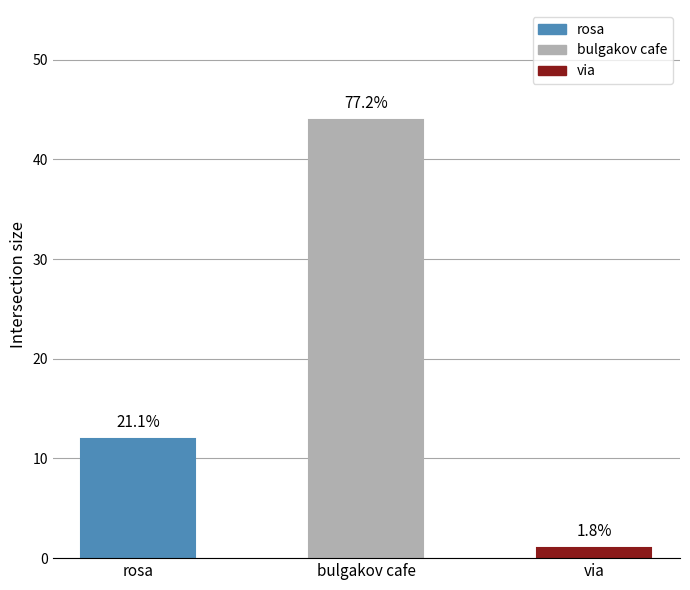

What is the difference between the maximum and minimum values?

43